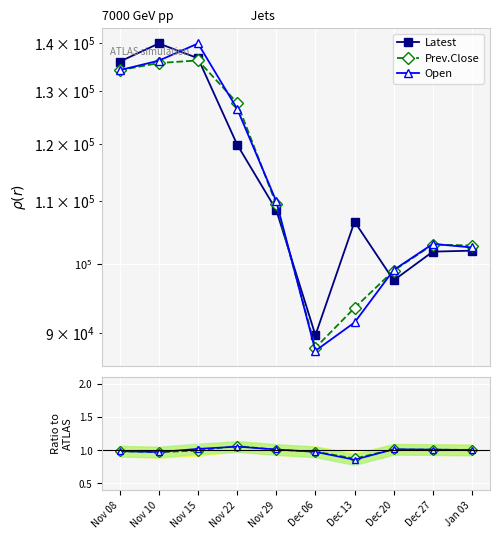

Which label corresponds to the smallest value in the chart?

Dec 13